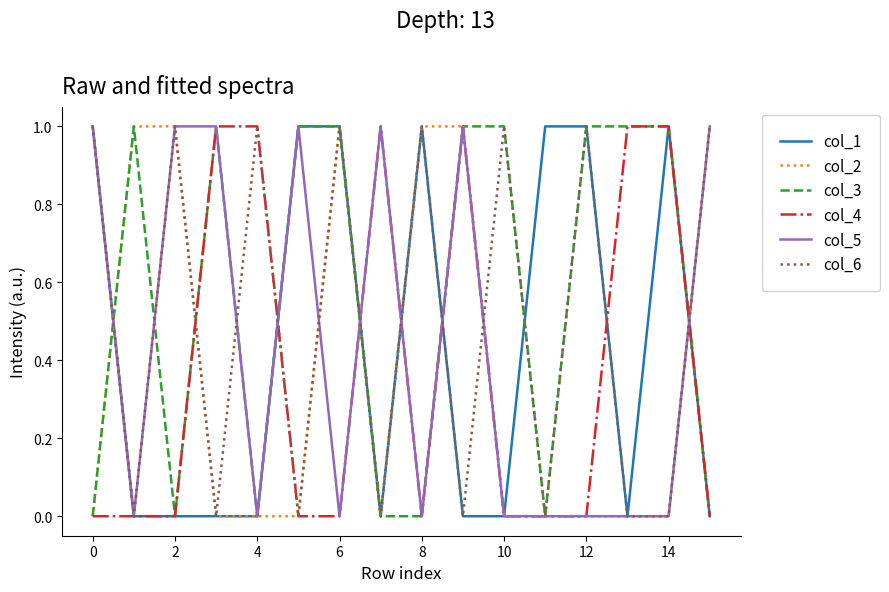

Which series has the largest total across all categories?

col_3